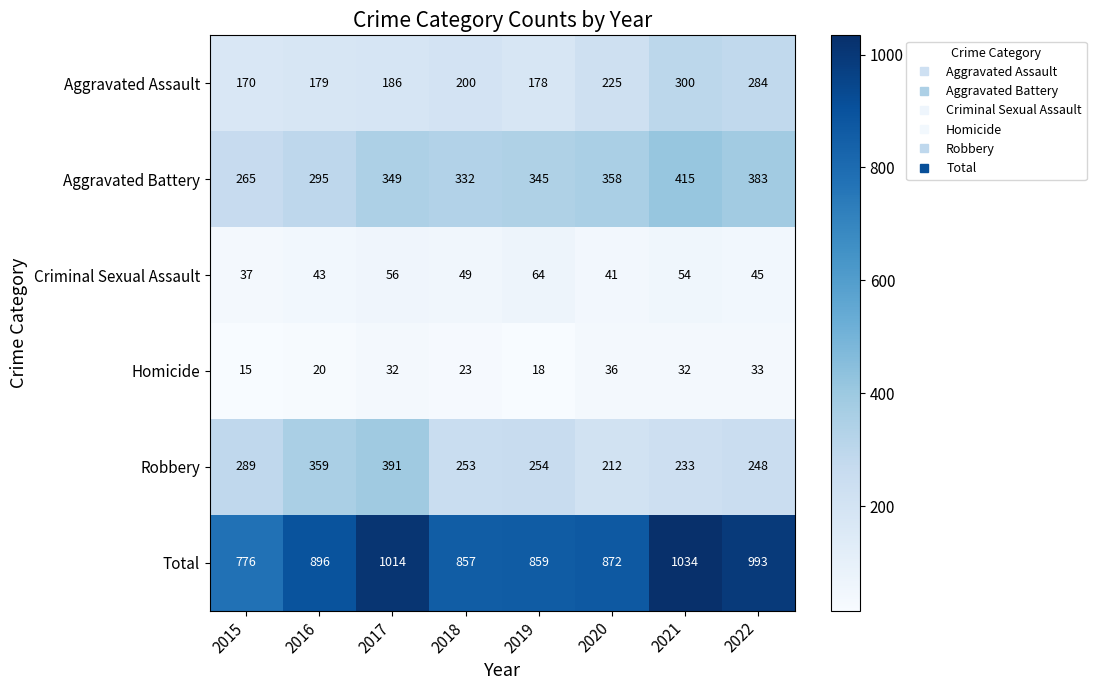

How many data points in Aggravated Battery are less than 349?

4